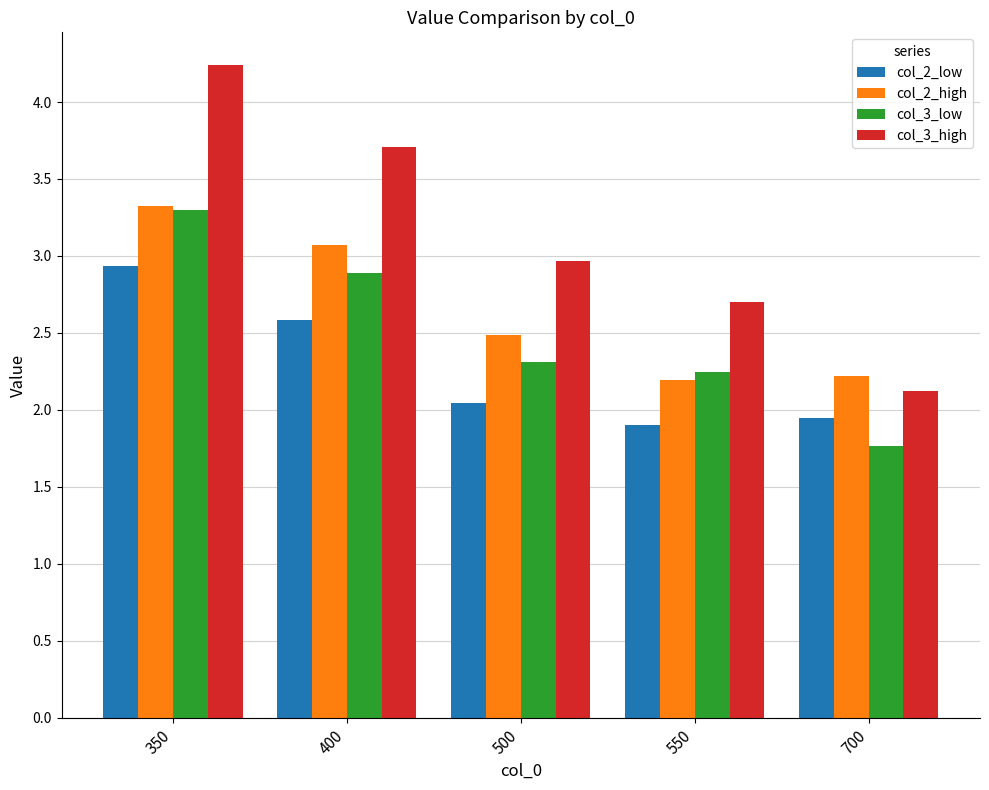

Which series changed the most between 500 and 700?

col_3_high